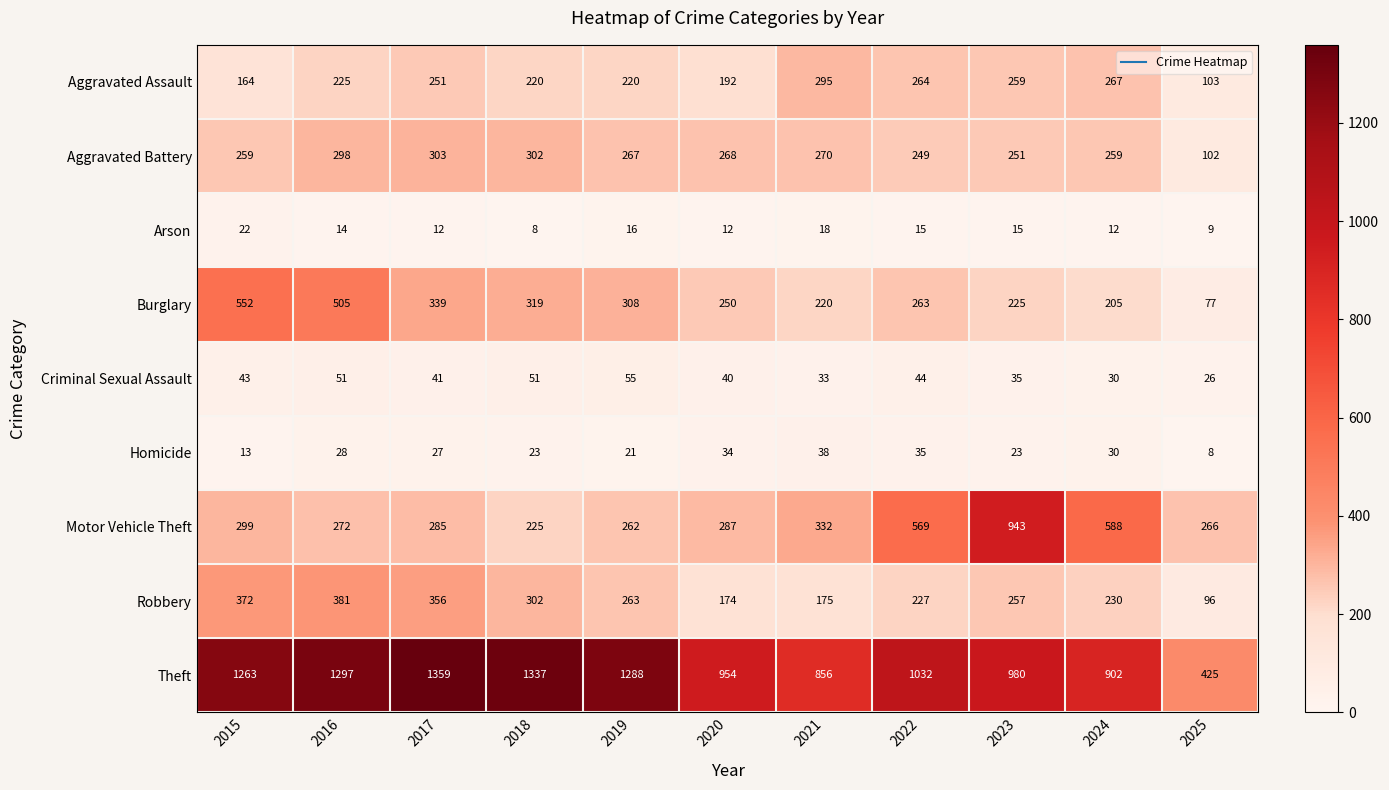

At which label does Criminal Sexual Assault first exceed 41?

2015